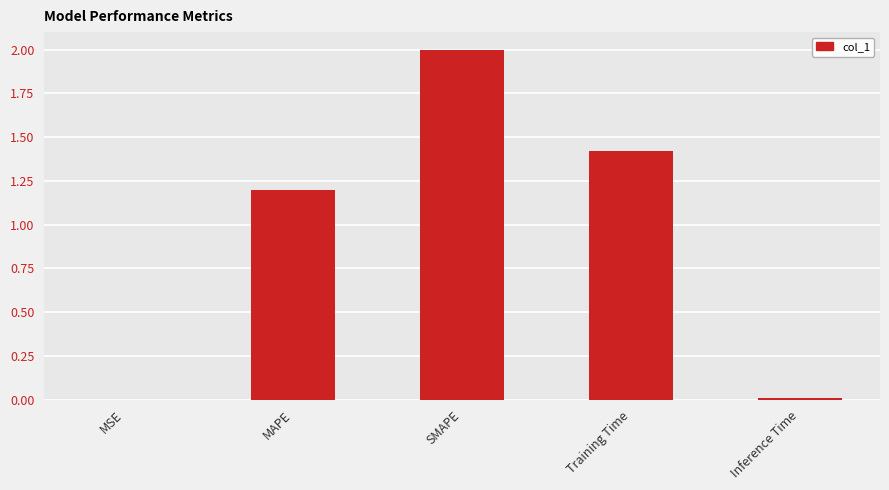

The value at Training Time is 2.3. True or false?

False